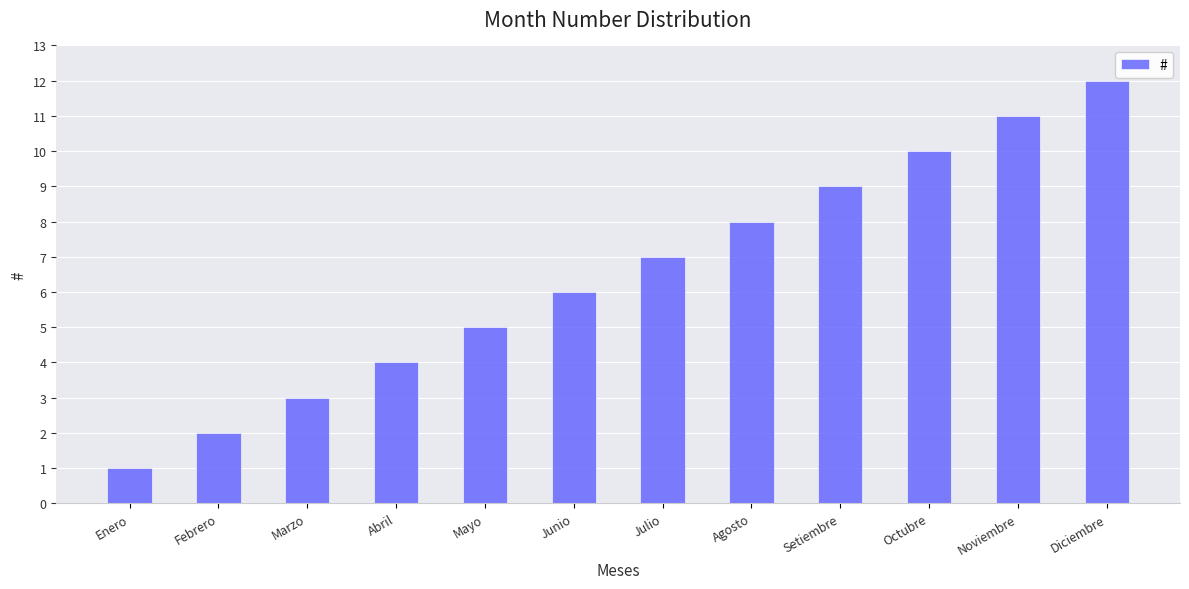

How many series are shown in this chart?

1